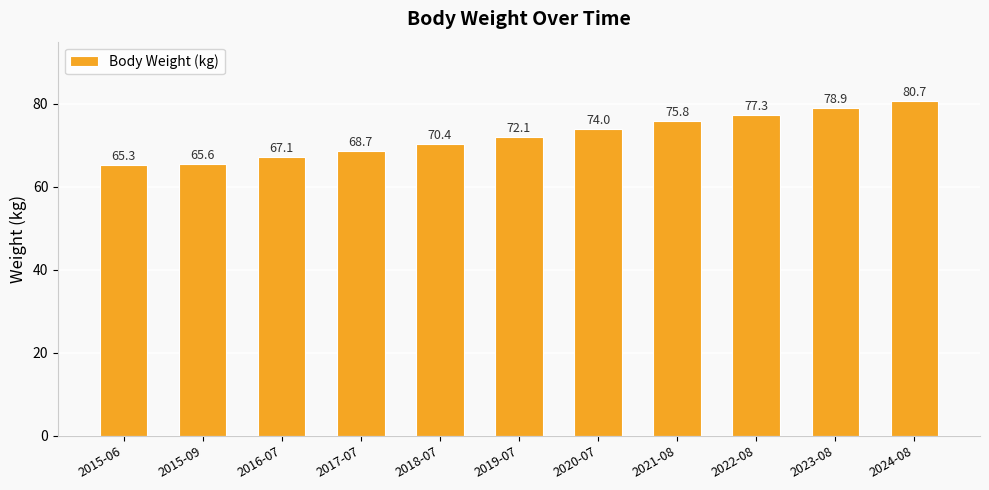

What is the sum of all values?

795.9